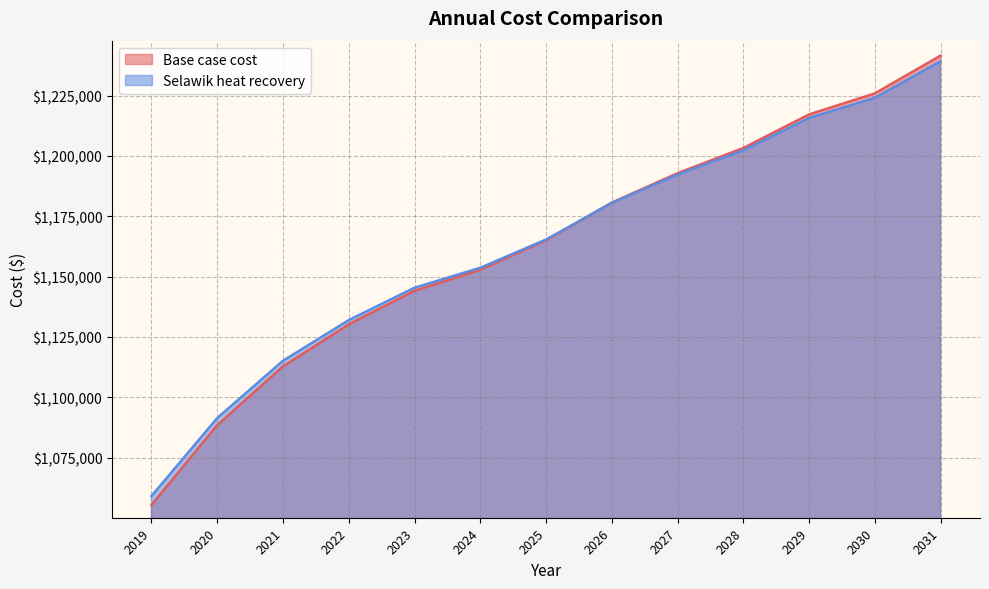

How many categories are shown in the chart?

13